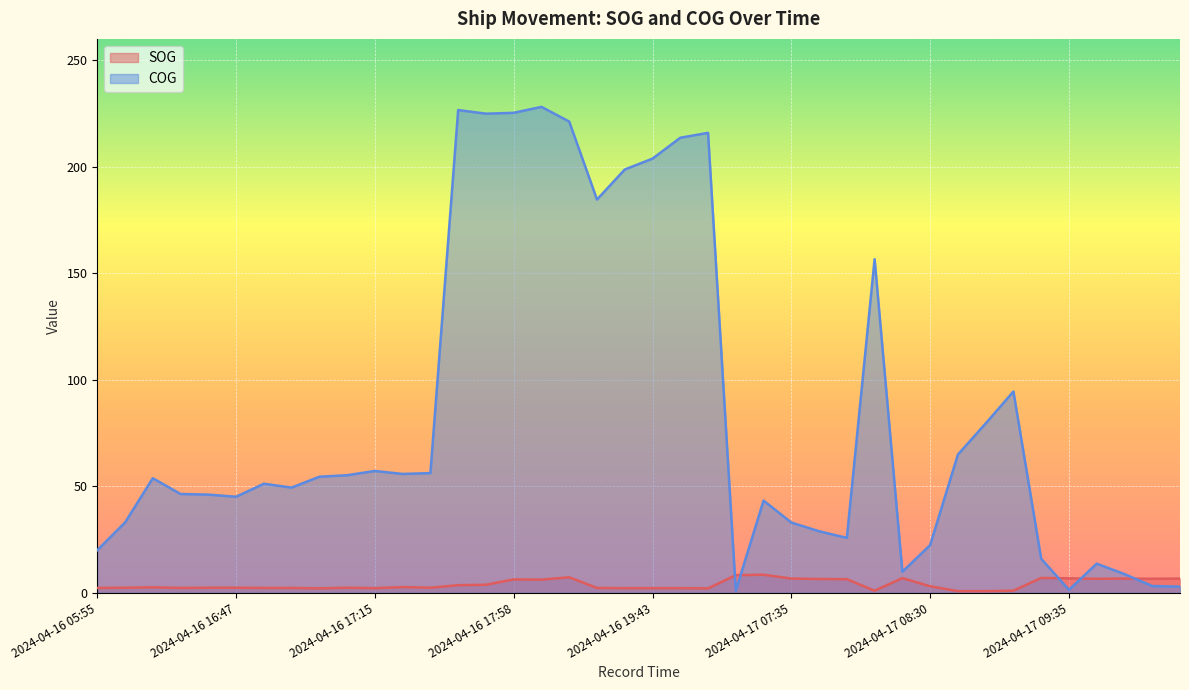

At which category is the sum across all series the highest?

2024-04-16 18:02